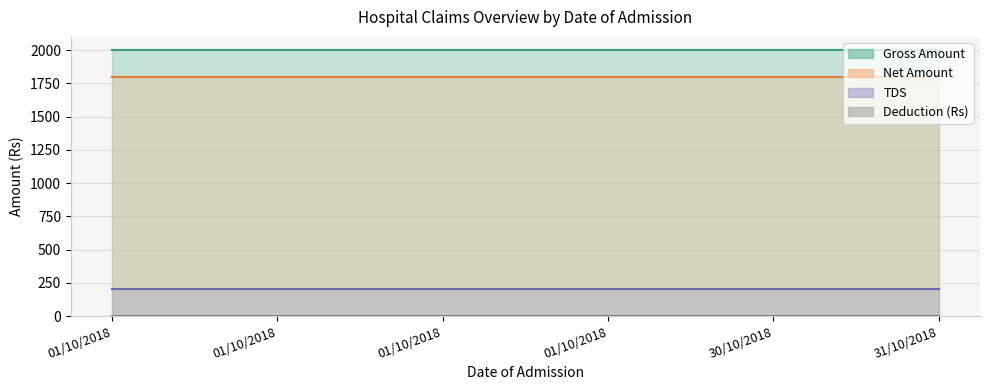

Which series has the largest range (max minus min)?

Gross Amount